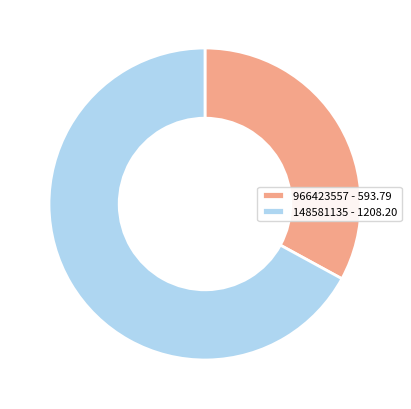

What is the ratio of the value at 966423557 to the value at 148581135?

0.5